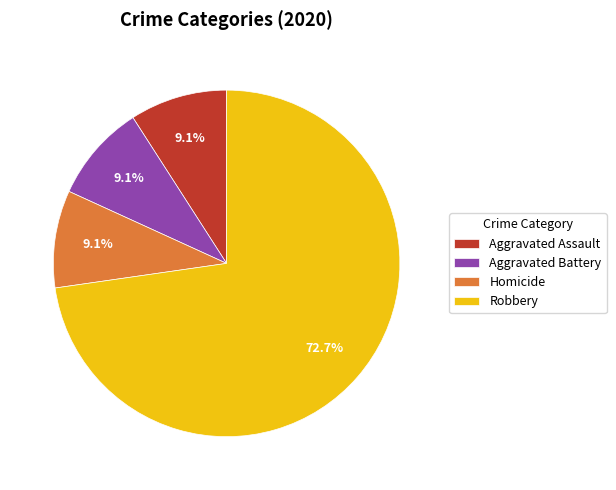

What percentage is NOT represented by Homicide?

90.9%